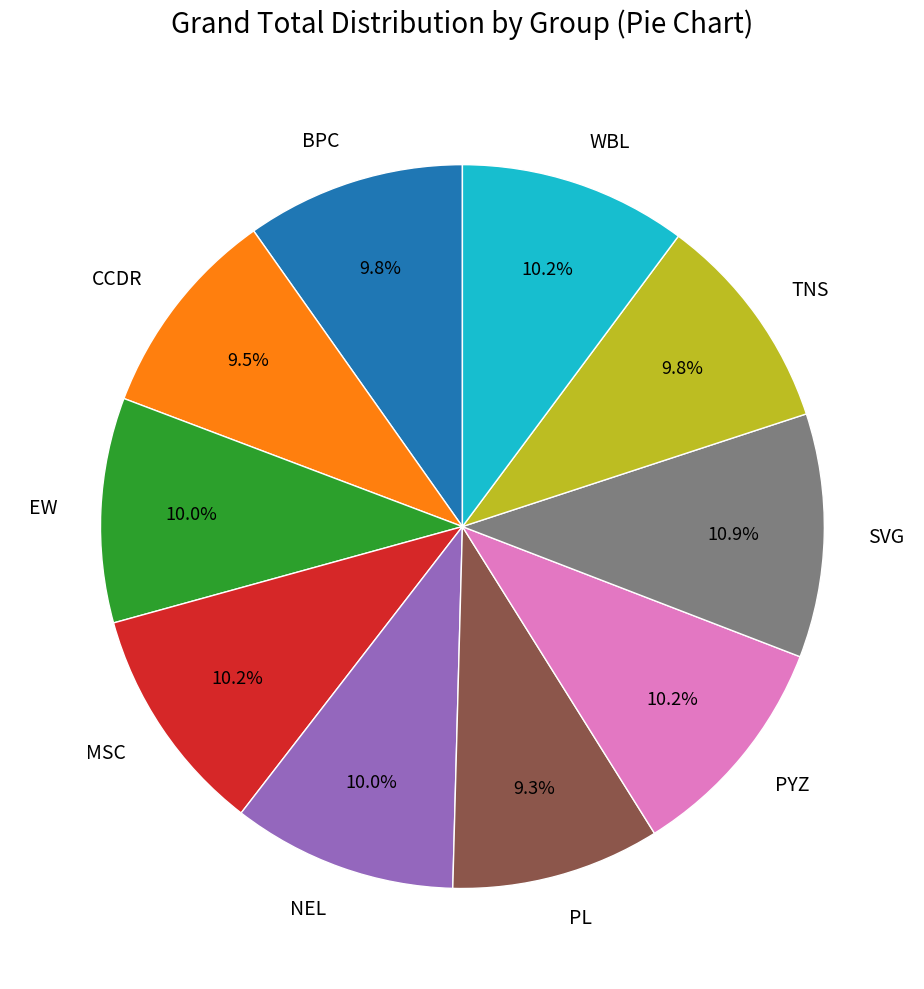

Does CCDR represent more than half of the total?

No